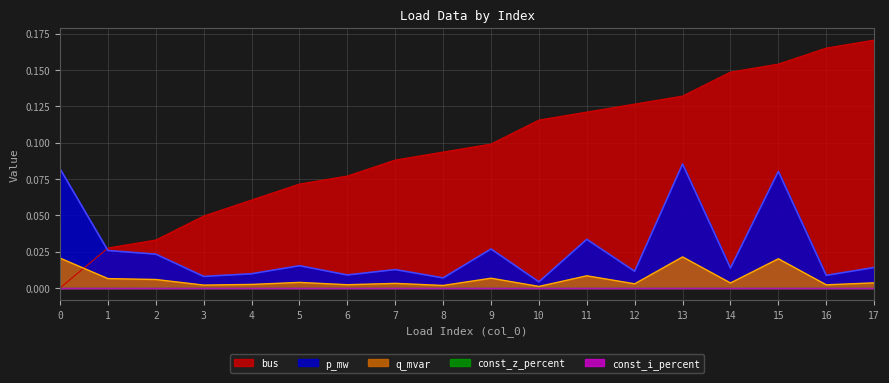

Is it true that q_mvar equals 0.0 at 12?

True